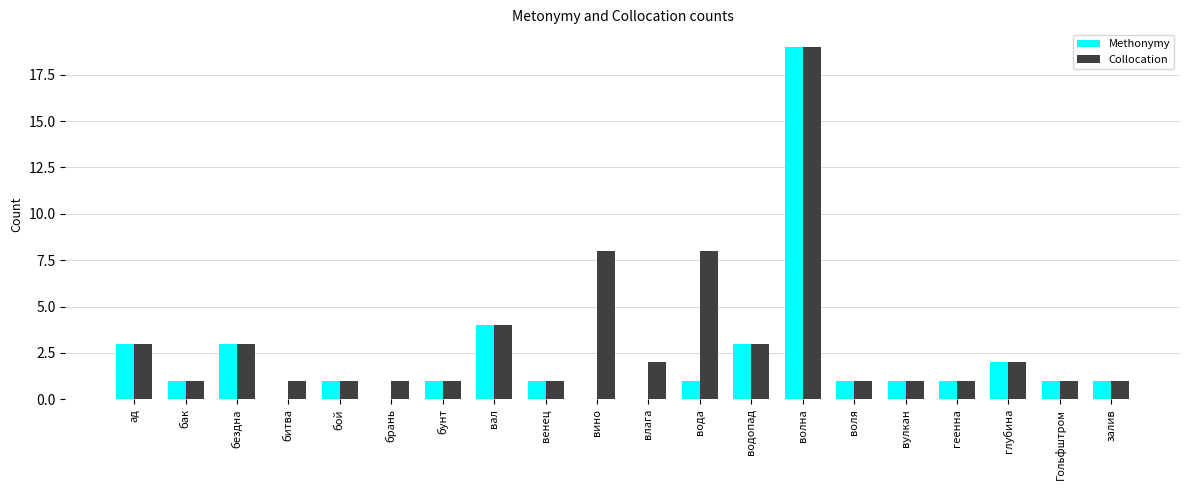

At which category is the sum across all series the highest?

волна